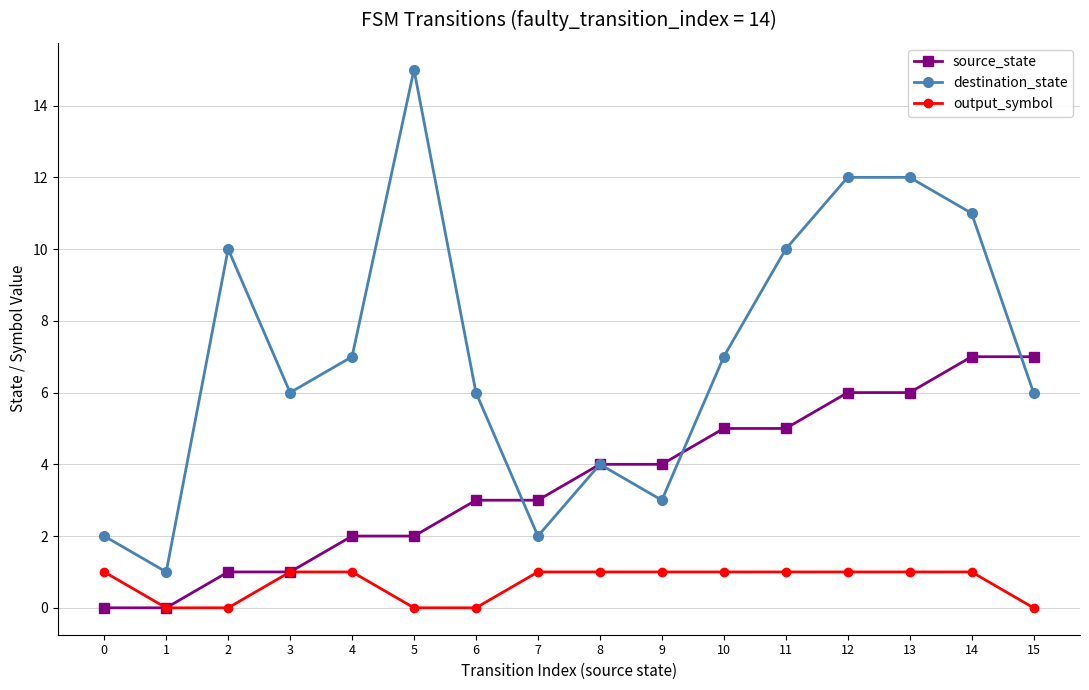

Does the chart display data point markers on the line(s)?

Yes